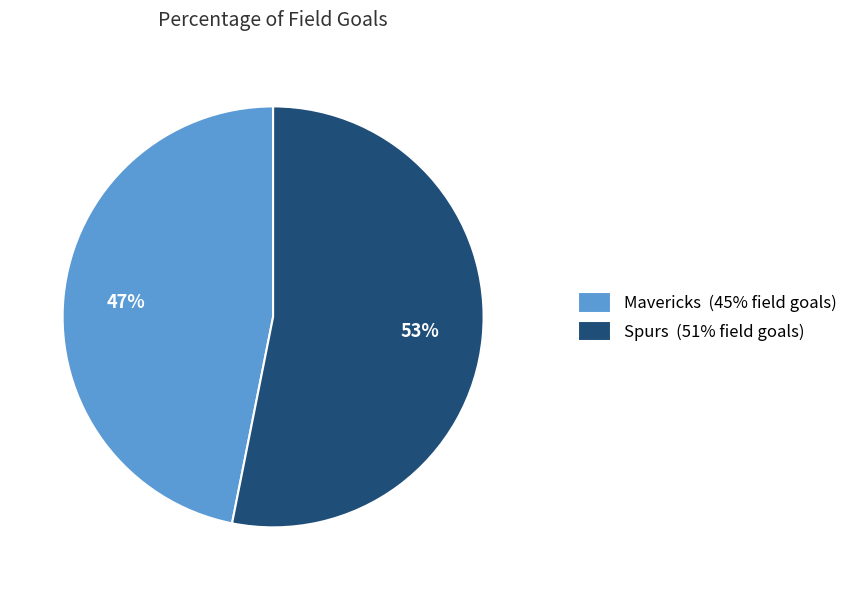

Do Mavericks (45% field goals) and Spurs (51% field goals) together represent more than half of the pie?

Yes